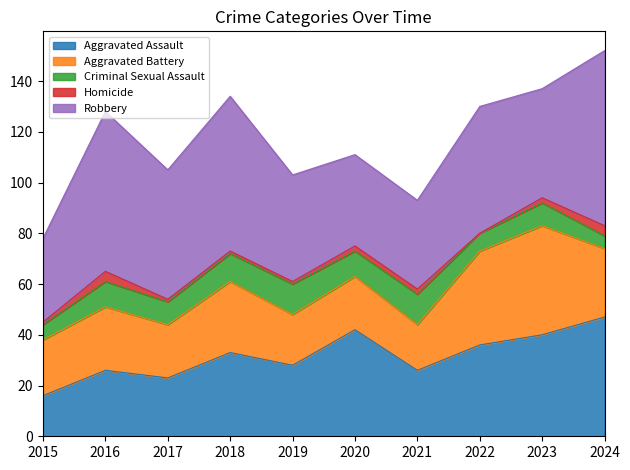

What is the value of the Homicide point at the 4th from the left?

1